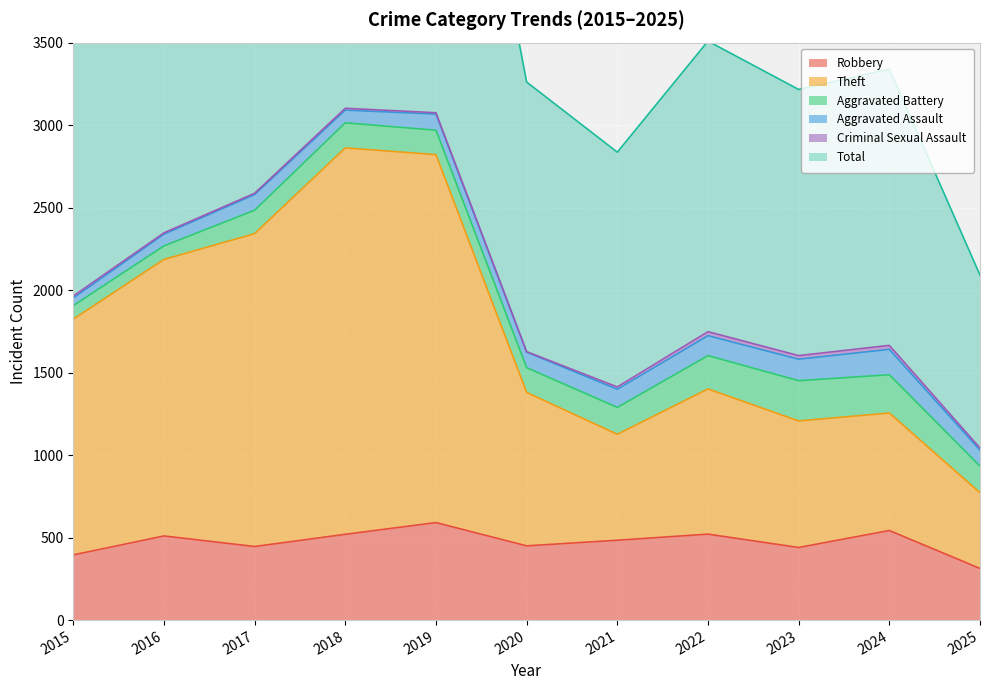

Which has a higher value, 2022 or 2020?

2022